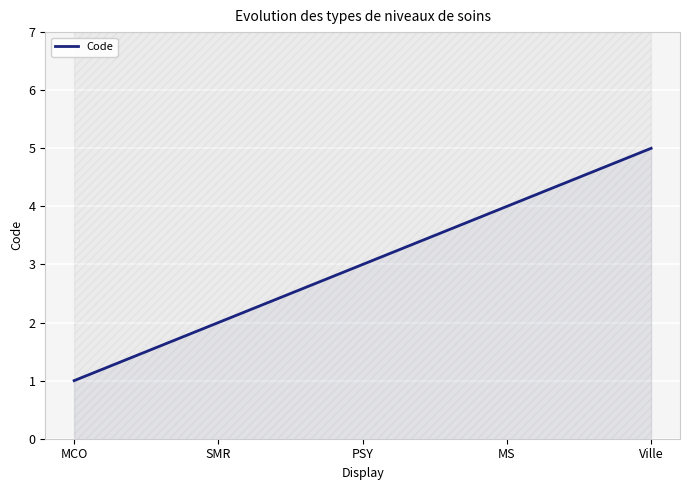

What is the label of the 2nd point from the left?

SMR